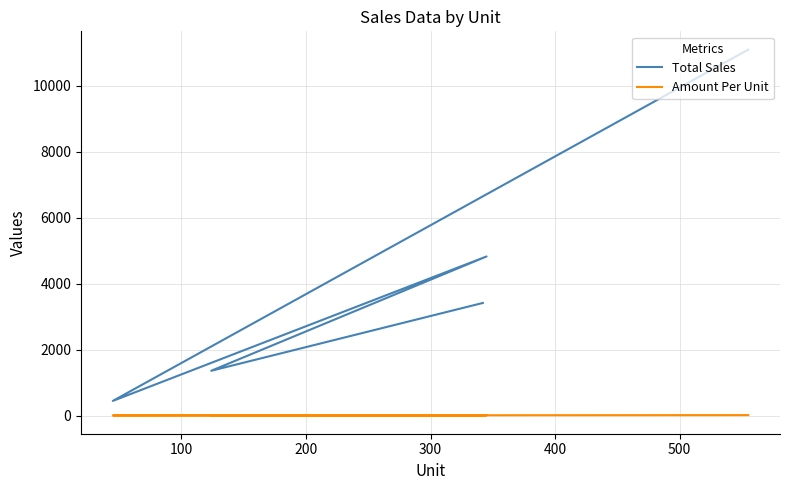

Where is the first local minimum for Amount Per Unit?

100